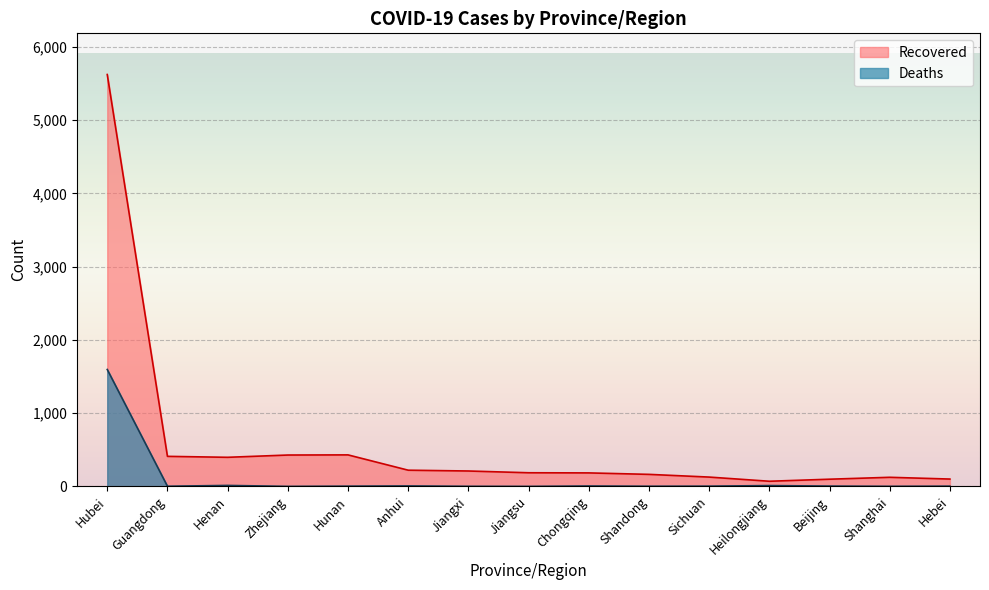

Where does the Recovered series first go above 186?

Hubei